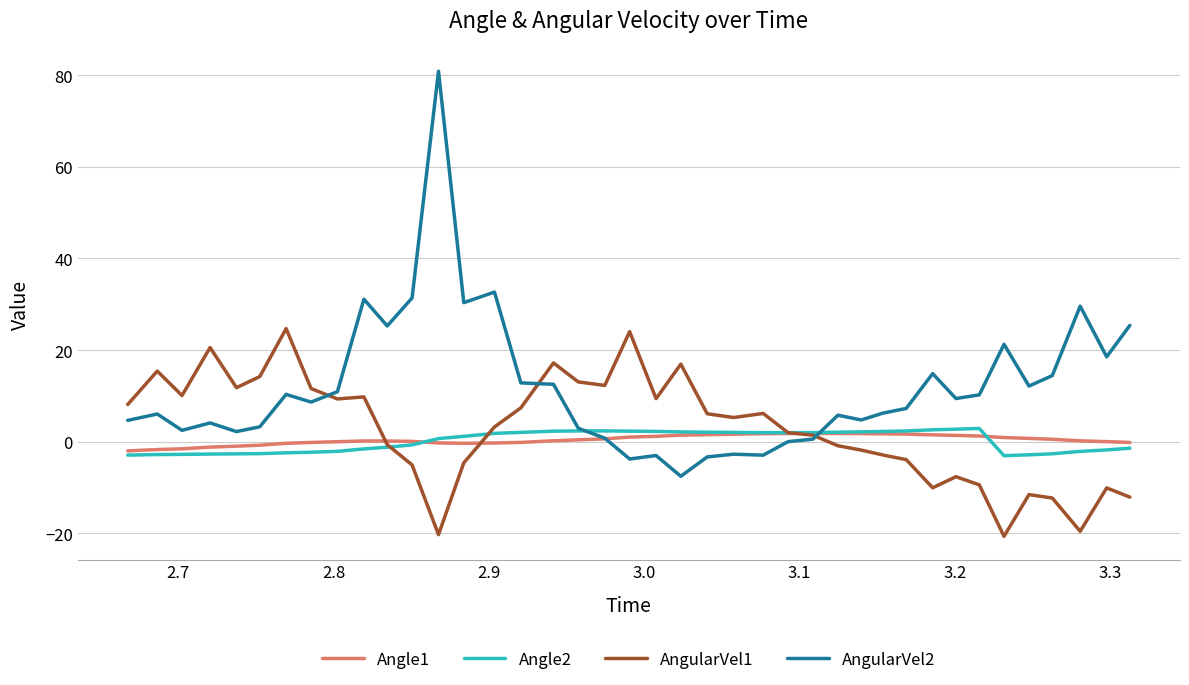

Which series has the largest range (max minus min)?

AngularVel2